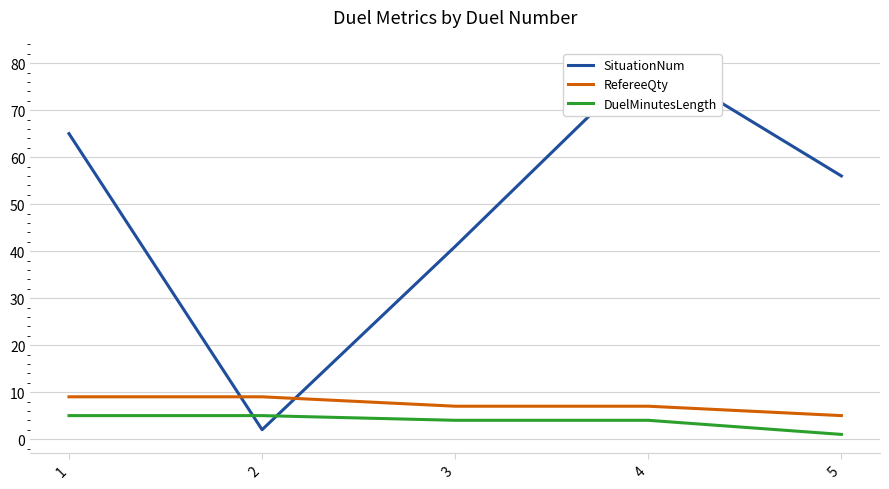

How many values in the RefereeQty series exceed 7?

2